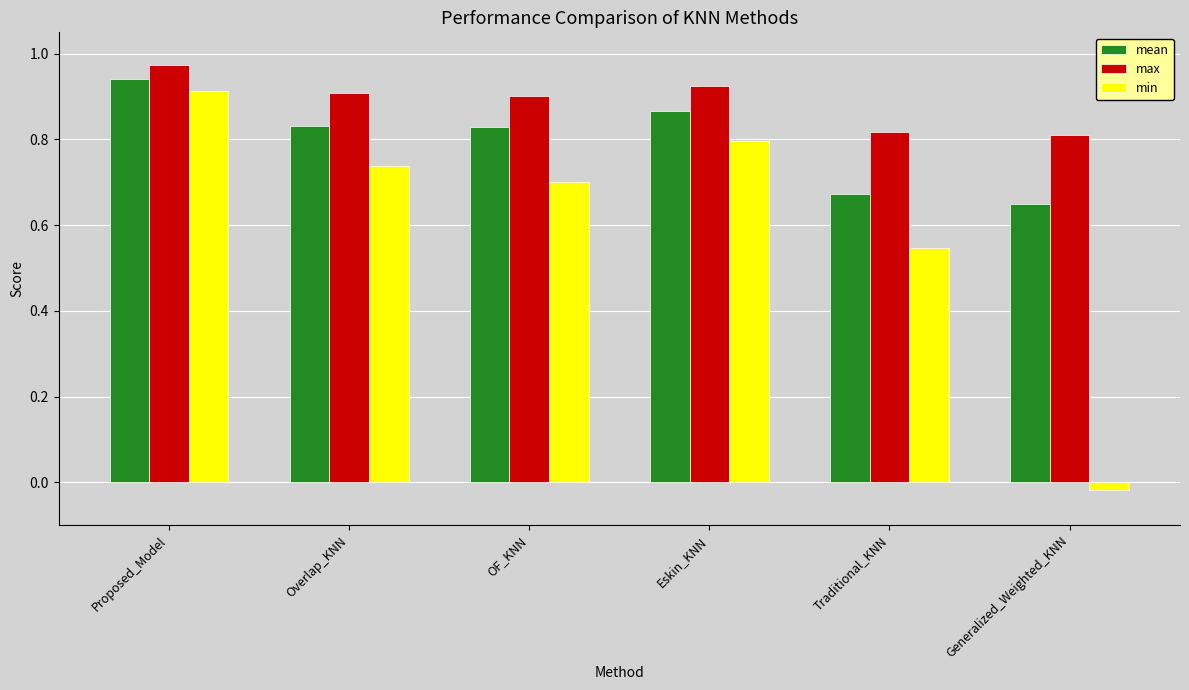

Which category has the highest value in the mean series?

Proposed_Model